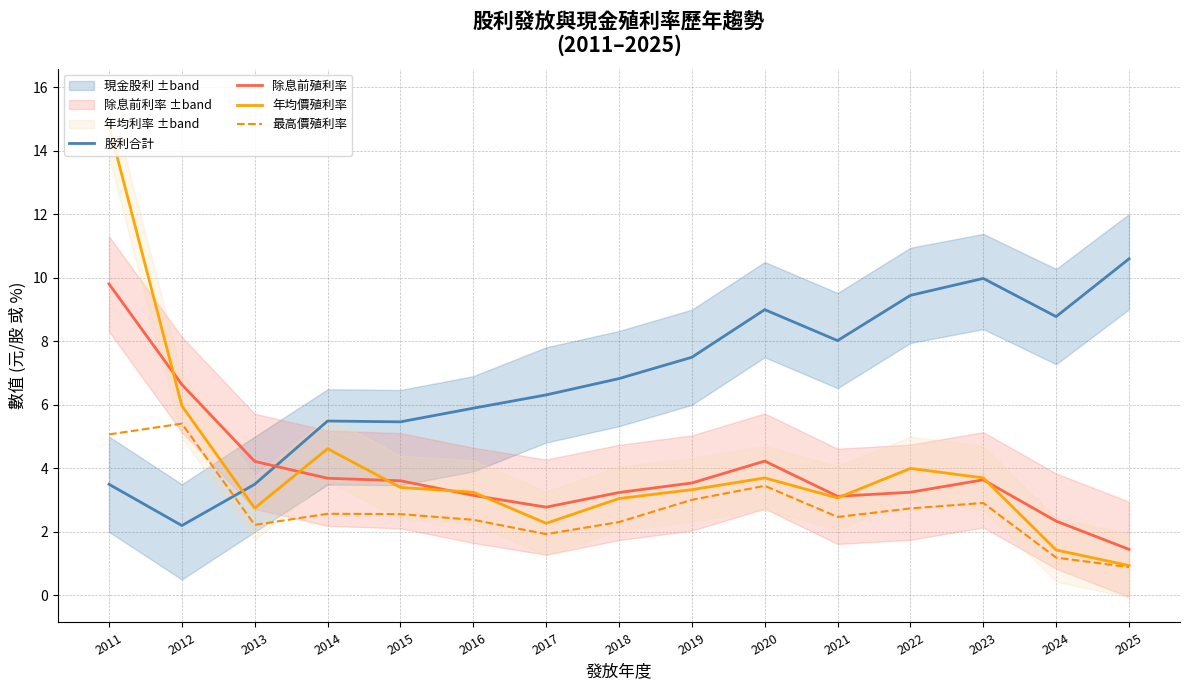

Count the number of data series in this chart.

4